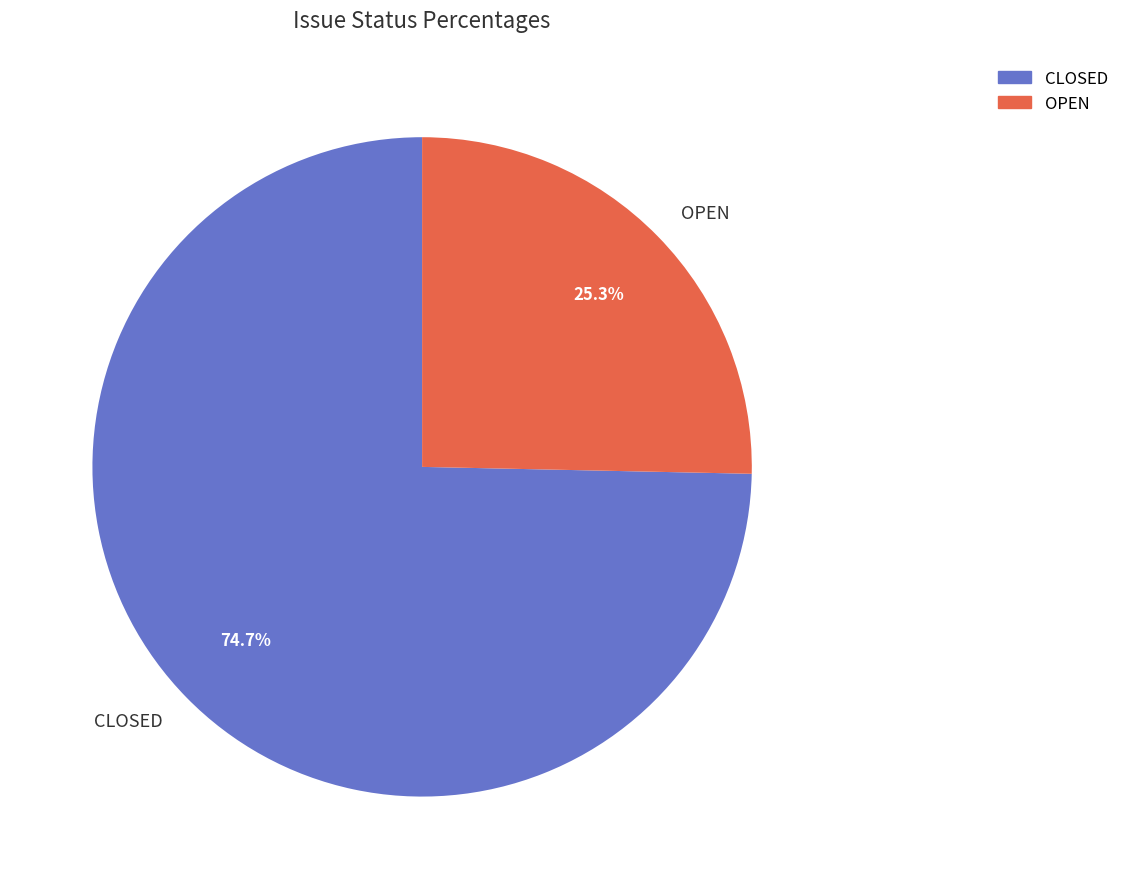

The OPEN slice represents 25% of the pie. True or false?

True